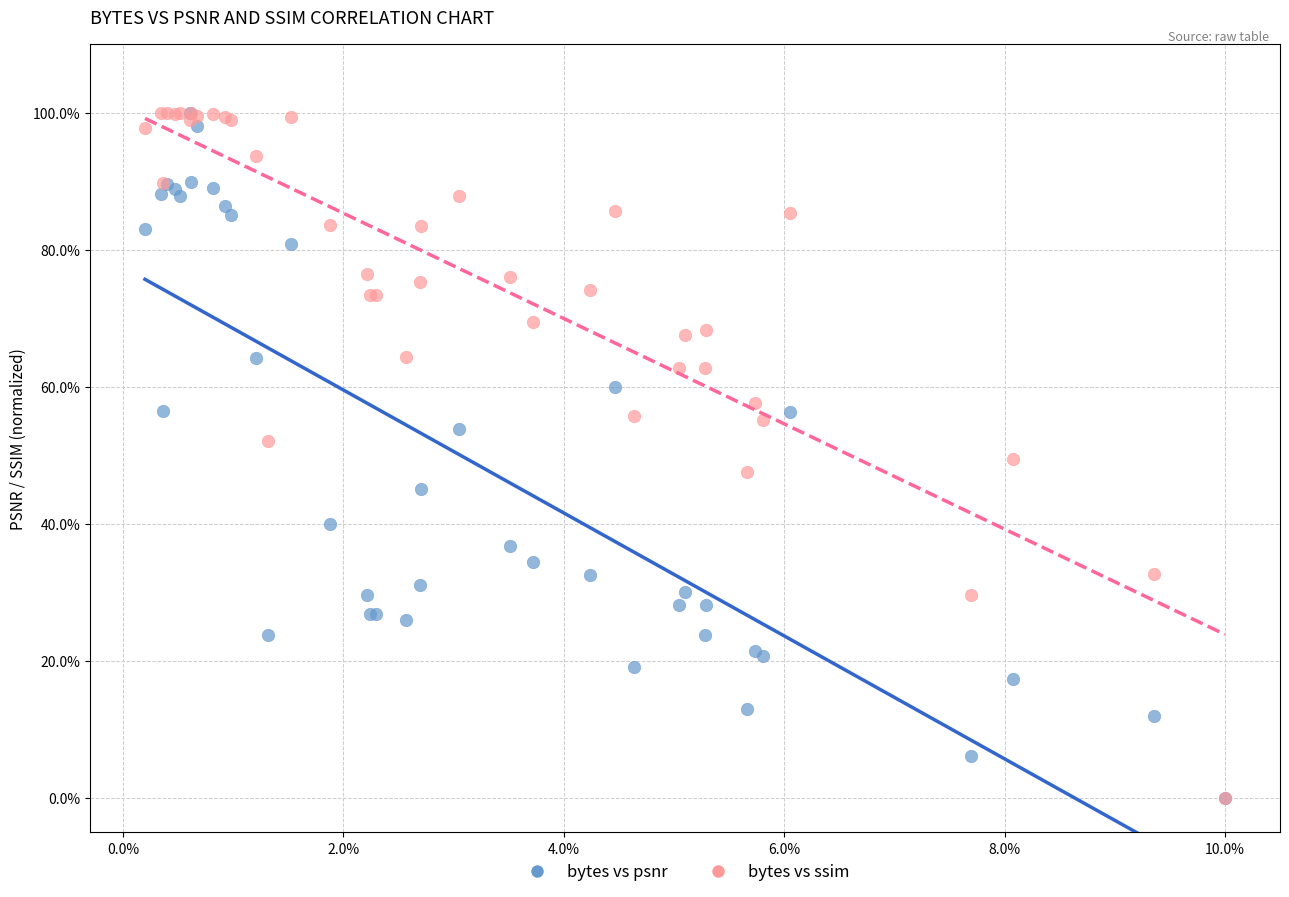

What are all the series names shown in the legend?

bytes vs psnr, bytes vs ssim